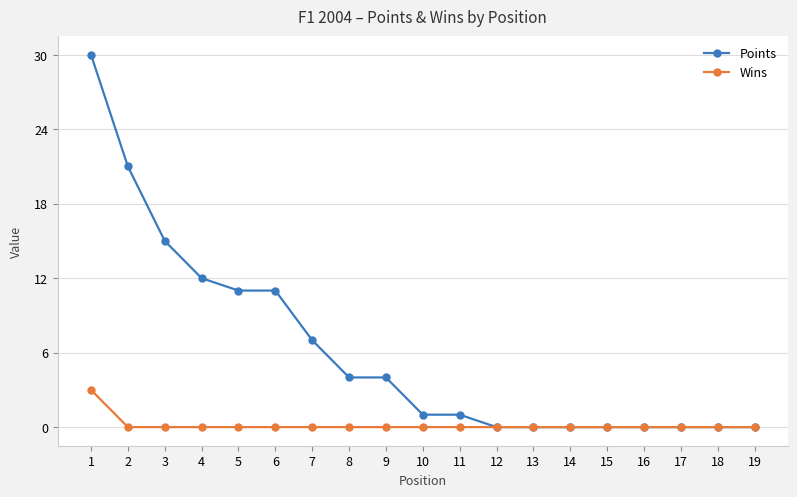

Is it true that Wins equals -2 at 13?

False